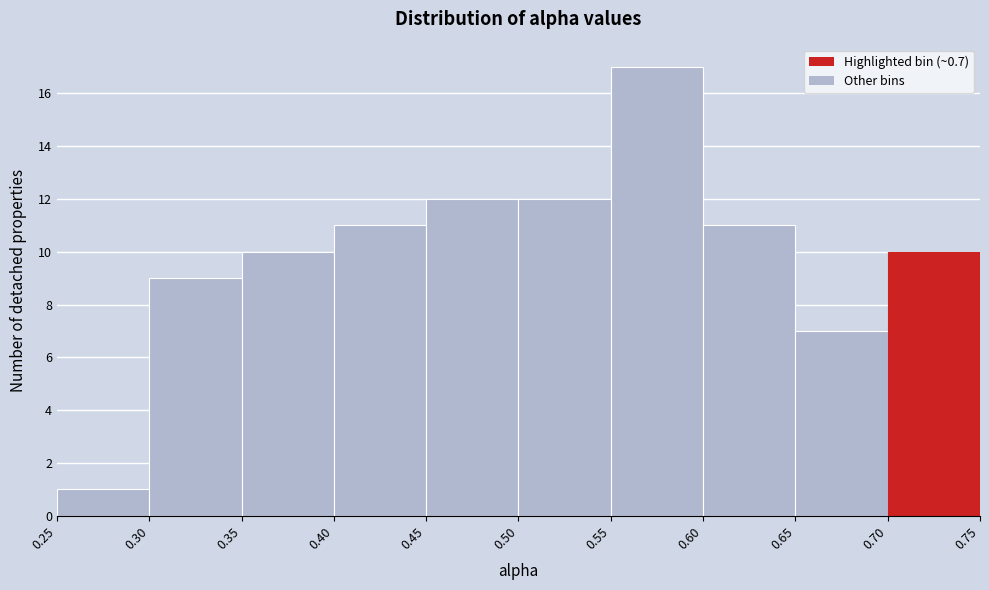

Which range on the x-axis has the tallest bar?

0.55 to 0.60